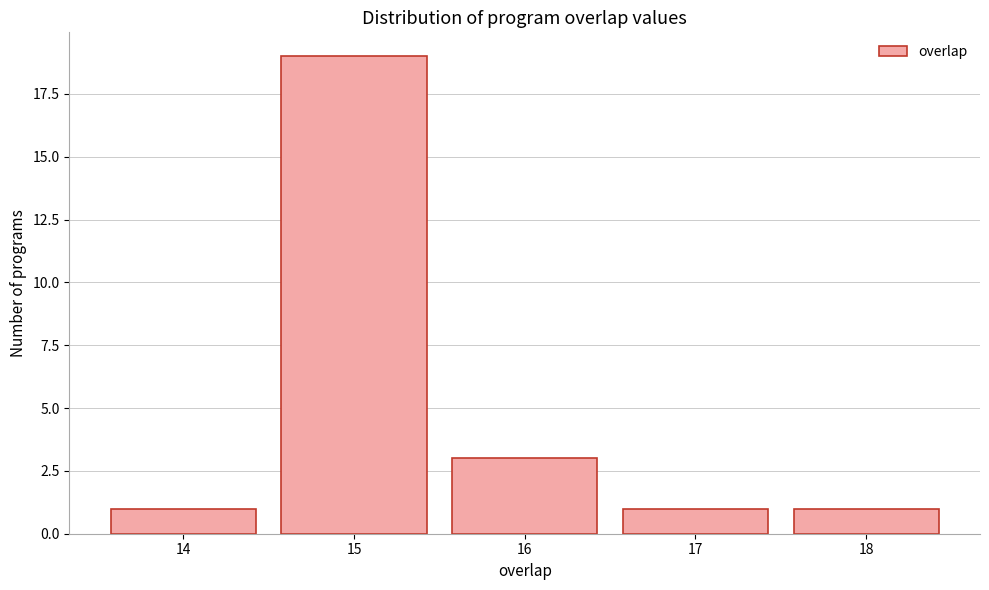

Reading left to right, transcribe this chart: for each bar, give the range it covers on the x-axis and its height. The values are not printed on the chart, so give them approximately, as read against the axis.

13.5 to 14.5: 1
14.5 to 15.5: 19
15.5 to 16.5: 3
16.5 to 17.5: 1
17.5 to 18.5: 1